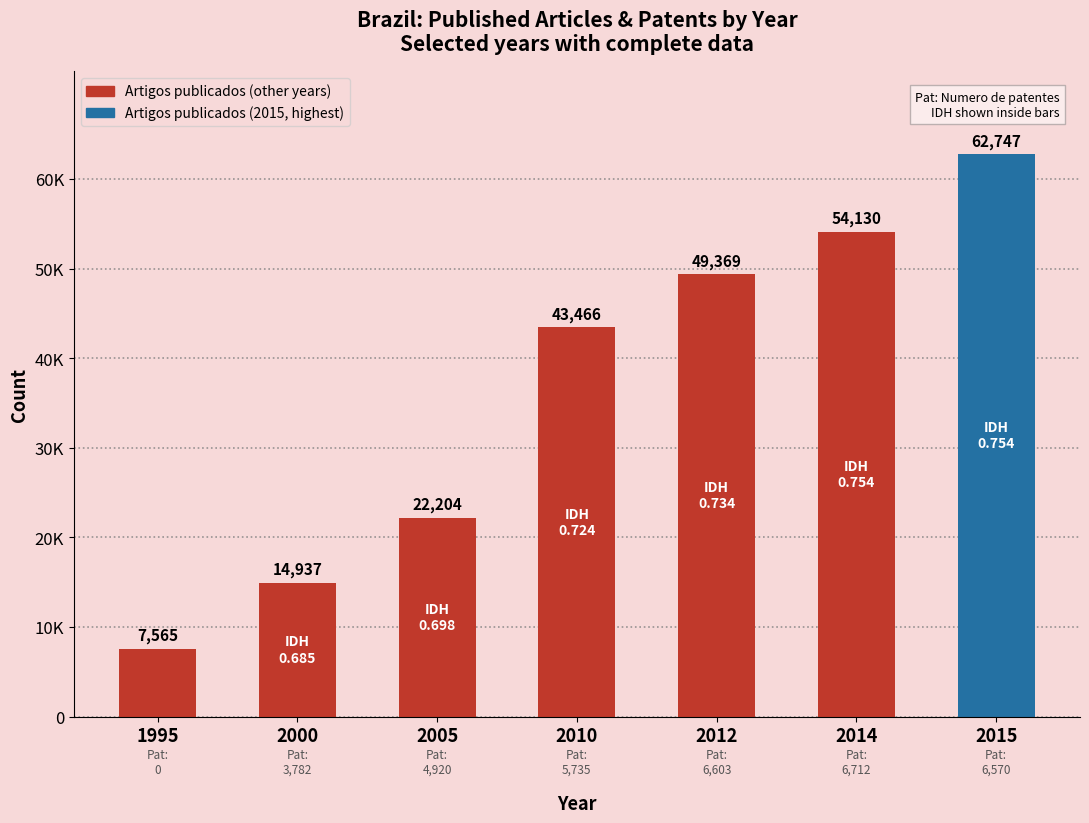

What is the value of the Numero de patentes bar at the 3rd from the left?

4920